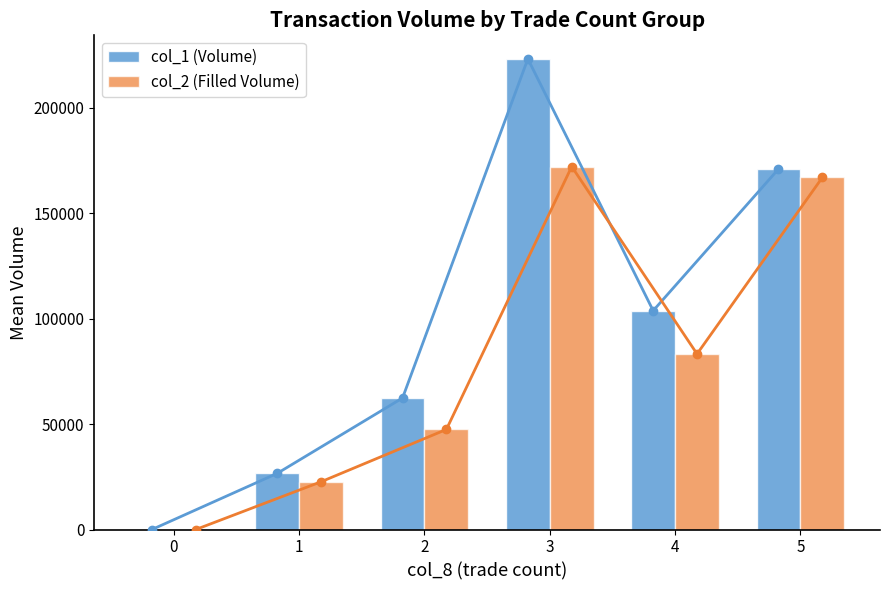

Reading right to left, transcribe all the data shown in this chart.

col_1 (Volume): 171000.0	103800.0	223250.0	62400.0	26636.4	0.0
col_2 (Filled Volume): 166980.0	83288.0	172155.0	47478.0	22660.0	0.0